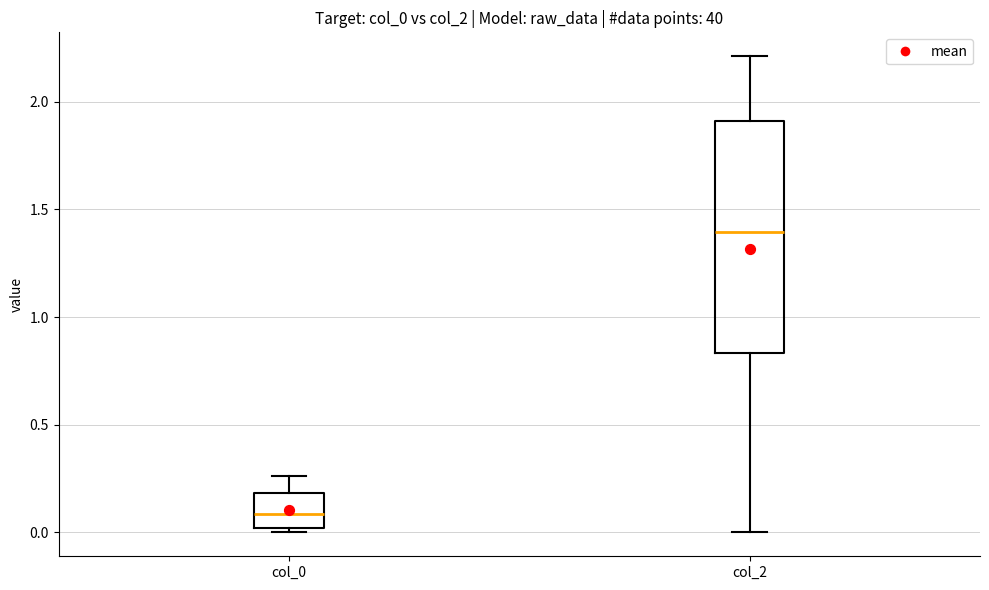

Where does the median line of the box for col_0 sit on the y-axis? The values are not printed on the chart, so give them approximately, as read against the axis.

0.10